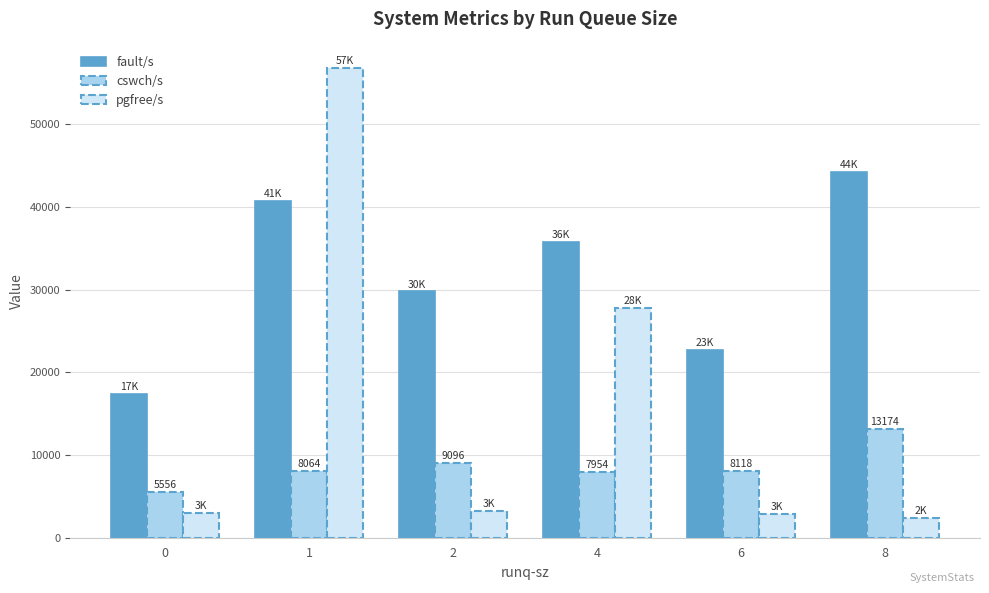

Which series has the largest total across all categories?

fault/s